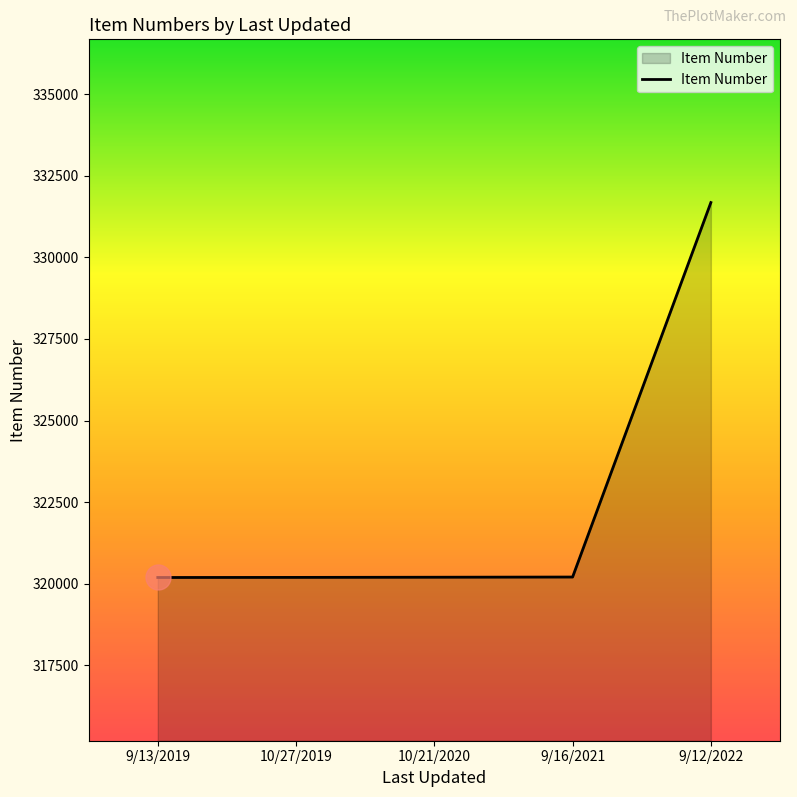

The chart shows a value of 320207 at 9/16/2021. True or false?

True